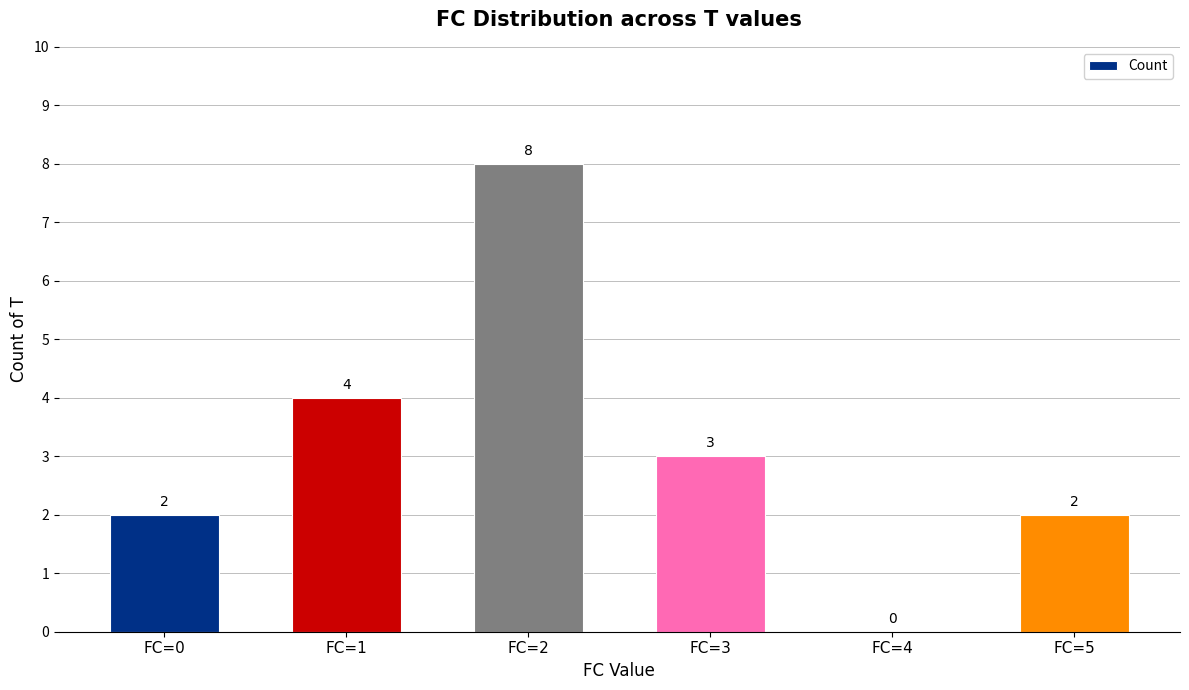

The chart shows a value of 5 at FC=3. True or false?

False